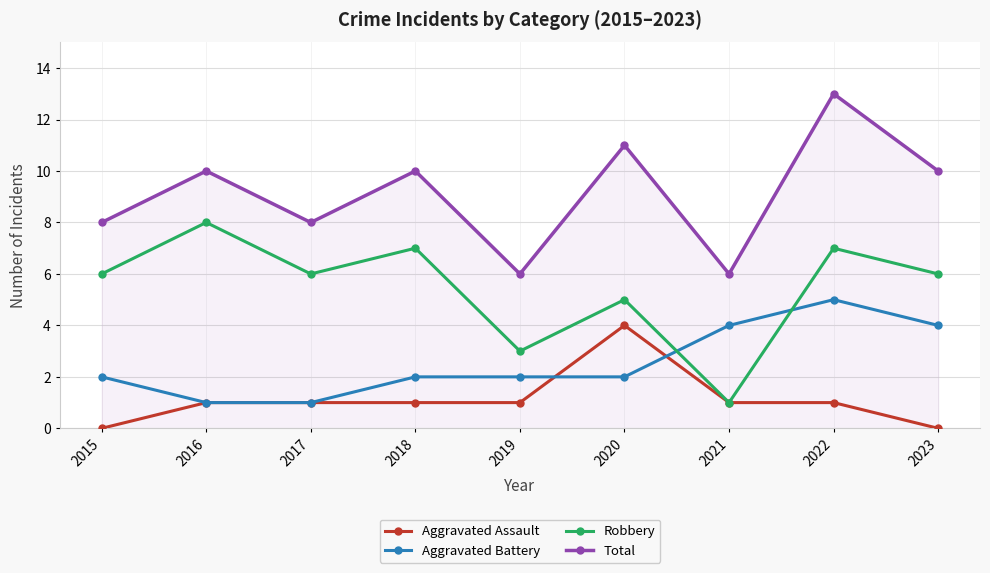

Rank the series by their average value, from lowest to highest.

Aggravated Assault, Aggravated Battery, Robbery, Total